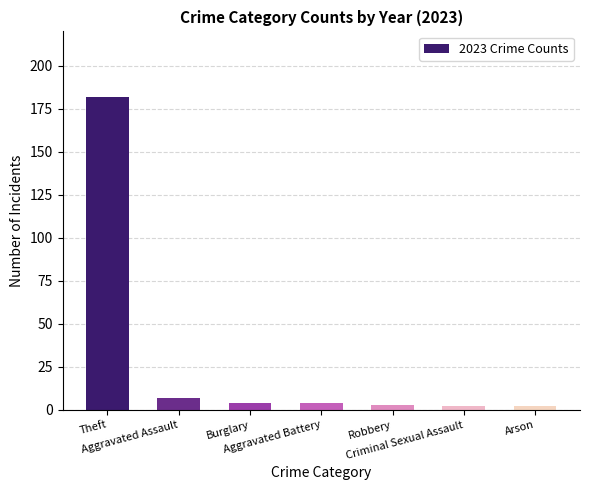

What is the greatest value displayed?

182